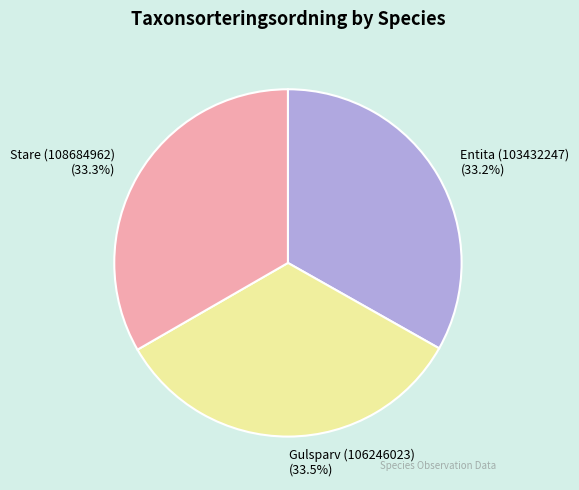

Approximately how many times larger is the value at Gulsparv (106246023) compared to Stare (108684962)?

1.0